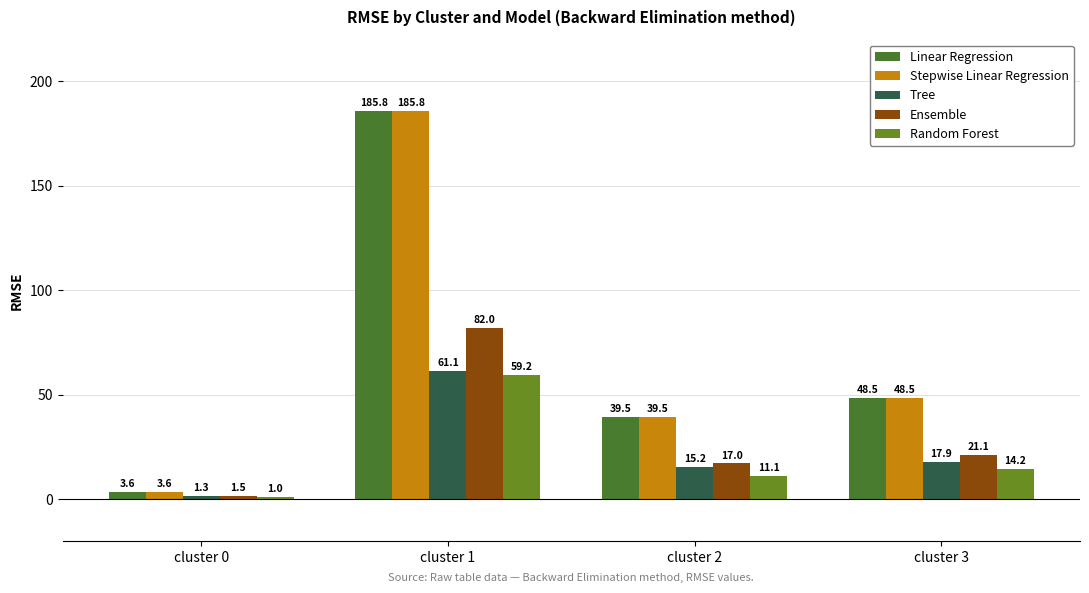

What is the average value of the Stepwise Linear Regression series?

69.4